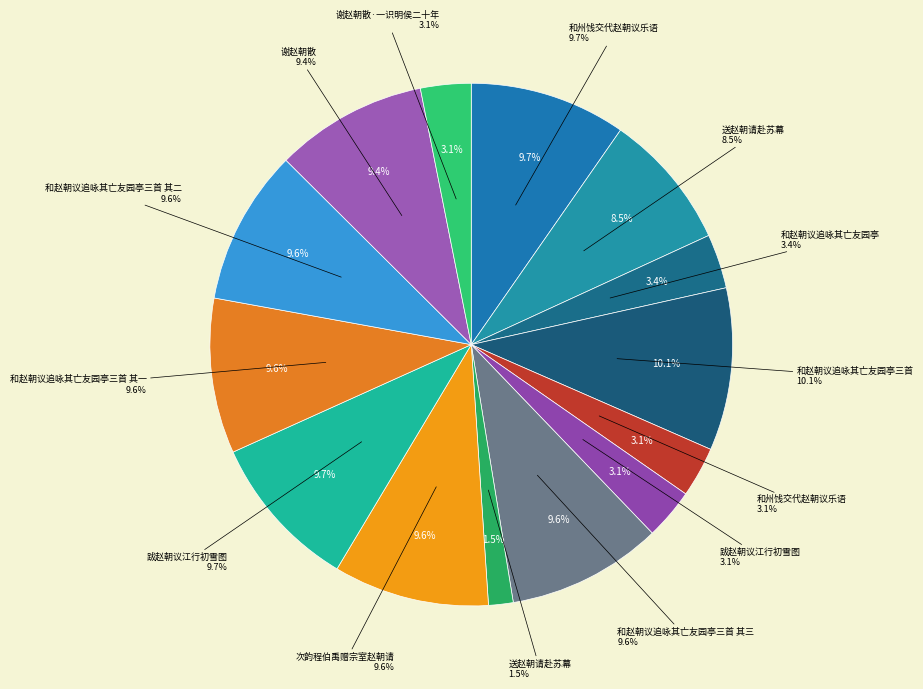

Rank the categories by value from lowest to highest.

送赵朝请赴苏幕, 和州饯交代赵朝议乐语, 谢赵朝散·一识明侯二十年, 跋赵朝议江行初雪图, 和赵朝议追咏其亡友园亭, 送赵朝请赴苏幕, 谢赵朝散, 和赵朝议追咏其亡友园亭三首 其一, 和赵朝议追咏其亡友园亭三首 其二, 和赵朝议追咏其亡友园亭三首 其三, 次韵程伯禹赠宗室赵朝请, 跋赵朝议江行初雪图, 和州饯交代赵朝议乐语, 和赵朝议追咏其亡友园亭三首